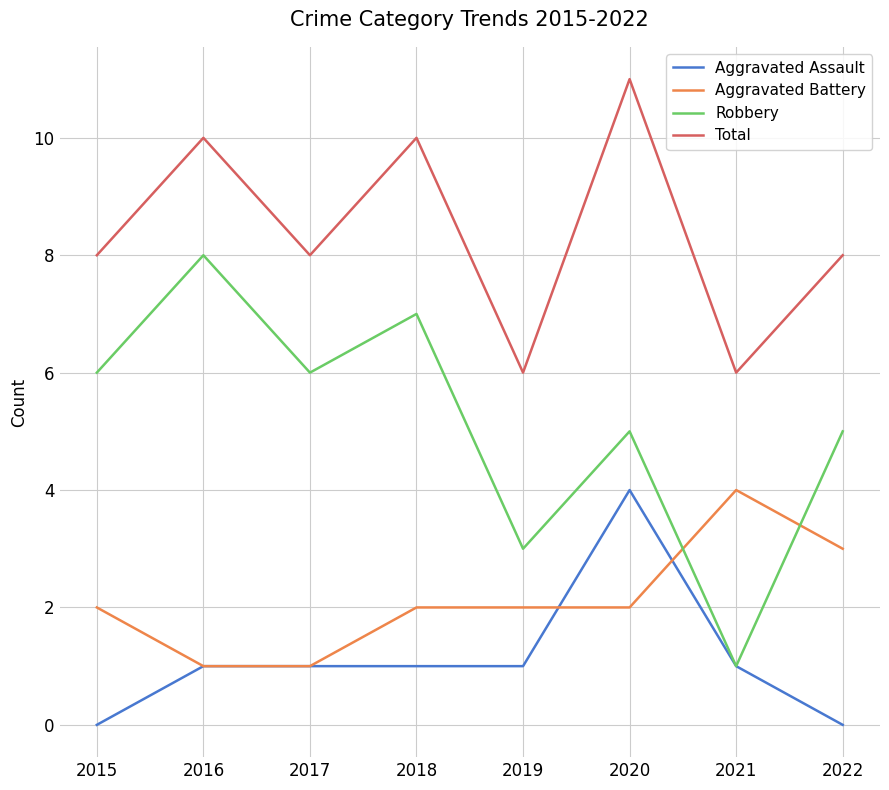

True or false: Aggravated Assault and Total cross at least once.

False